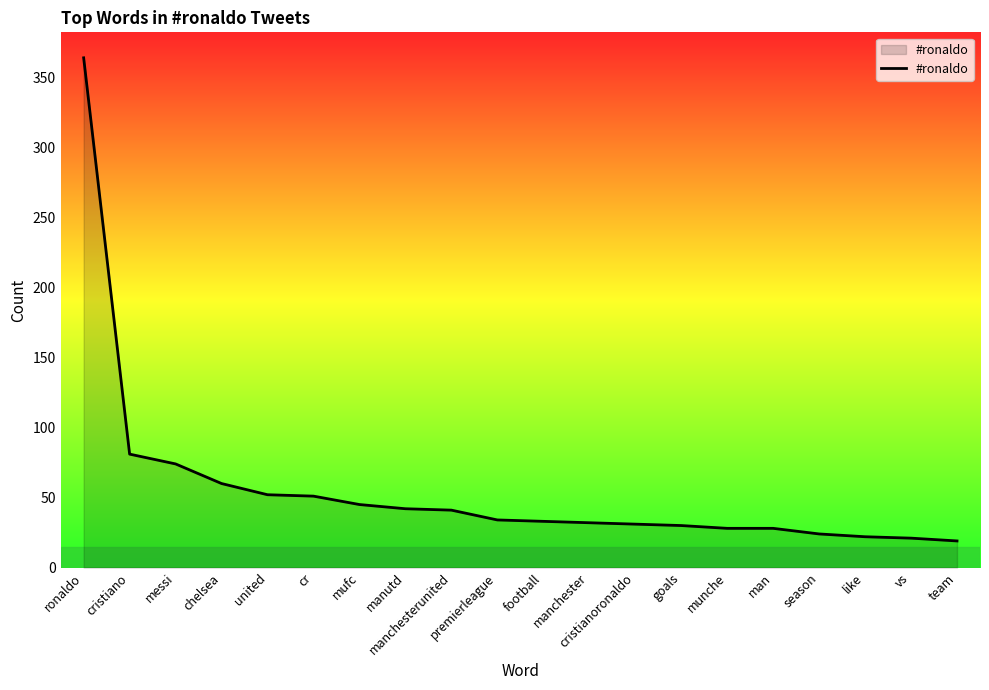

What position from the right is cristiano?

19